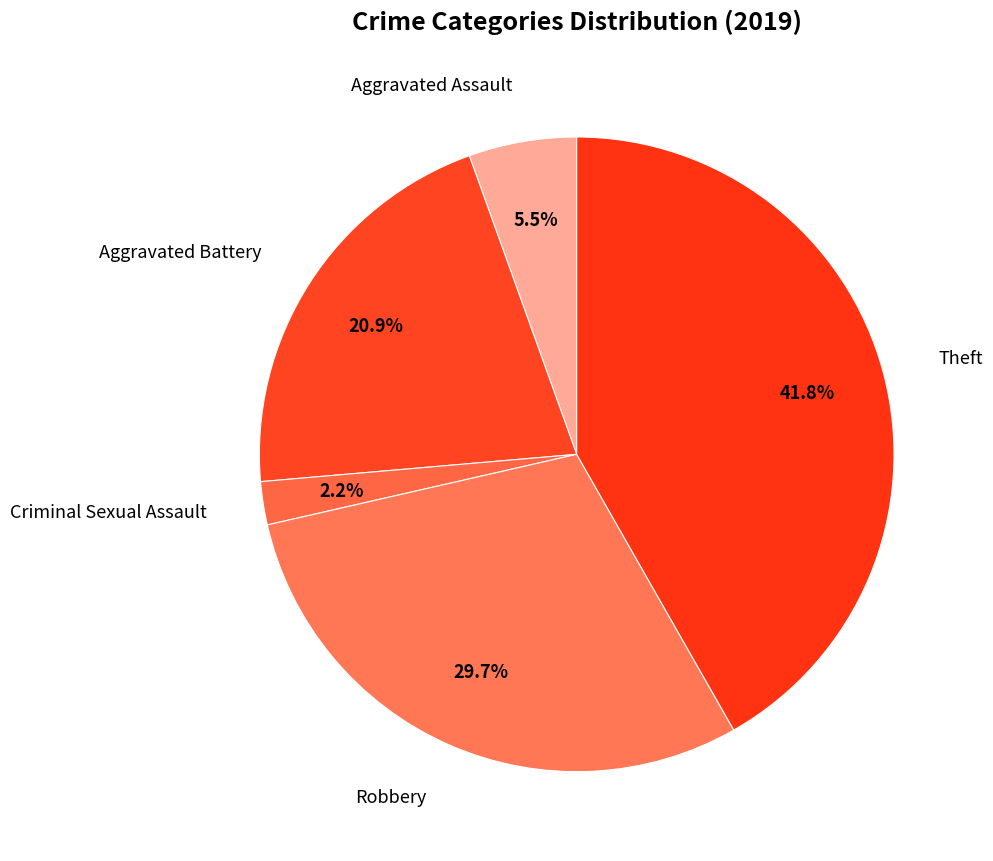

How many segments does this pie chart have?

5